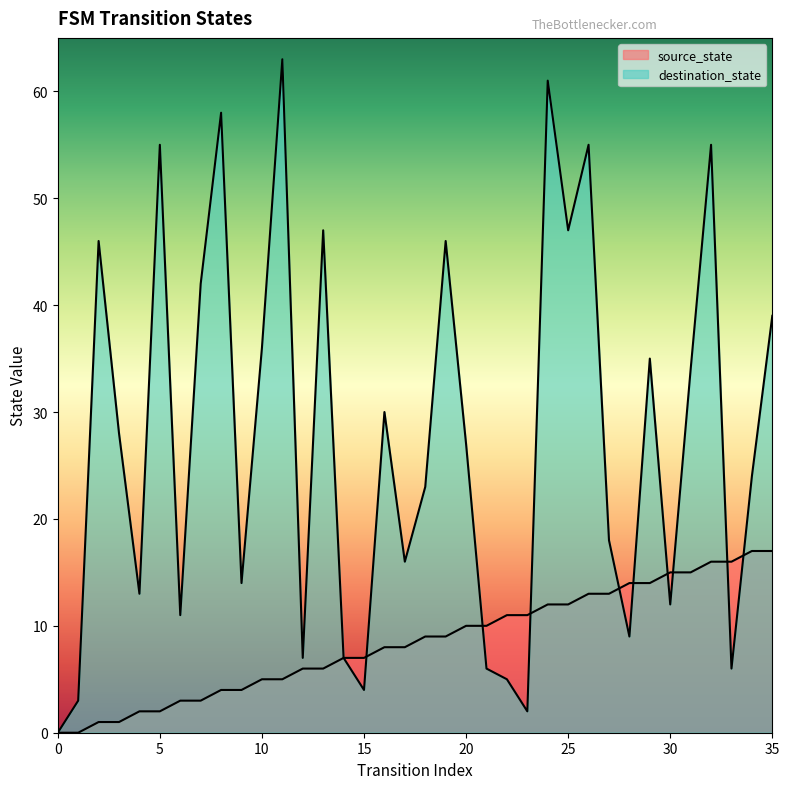

At which category does destination_state reach its first local valley?

4